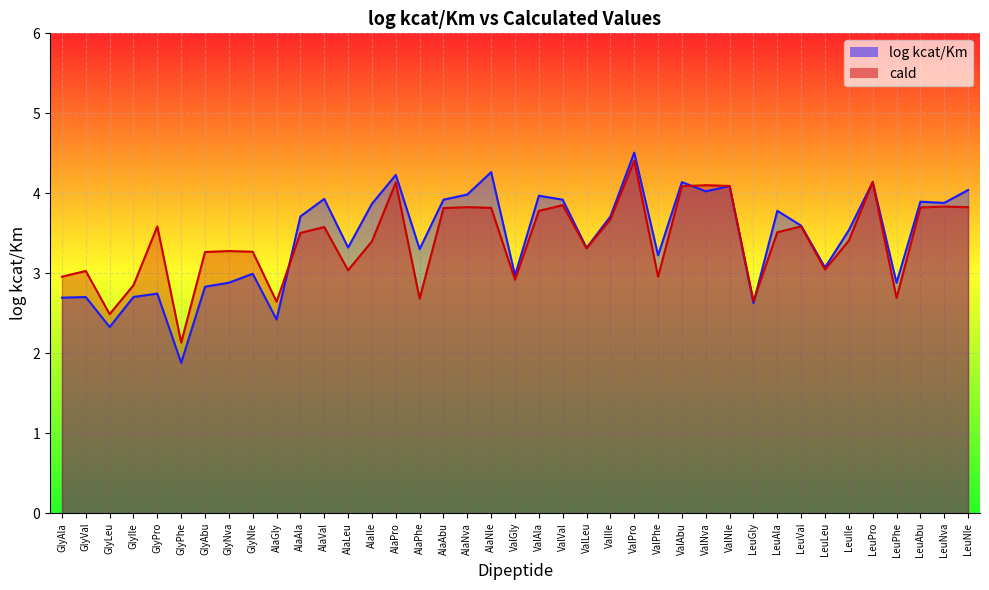

What are all the series names shown in the legend?

log kcat/Km, cald